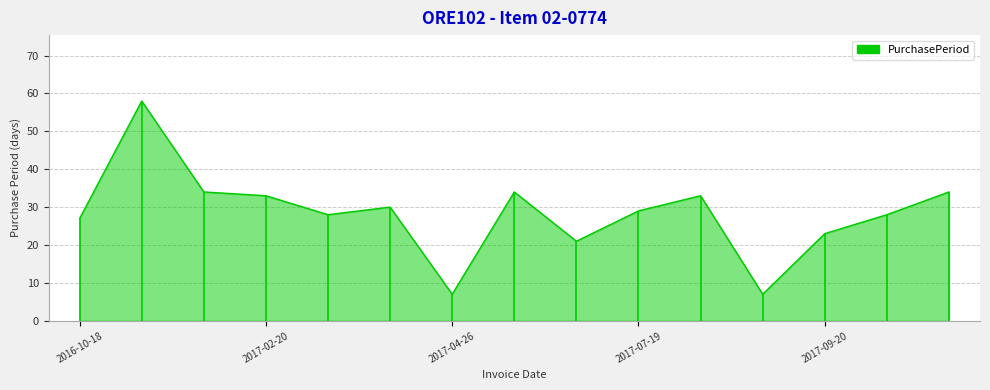

What is the difference between the maximum and minimum values?

51